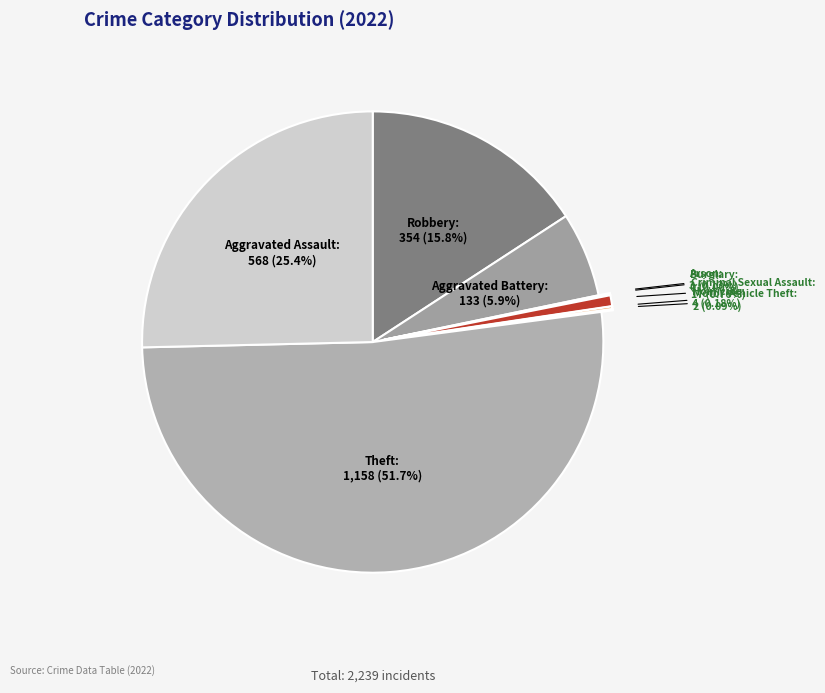

Which slice represents more than half of the pie?

Theft